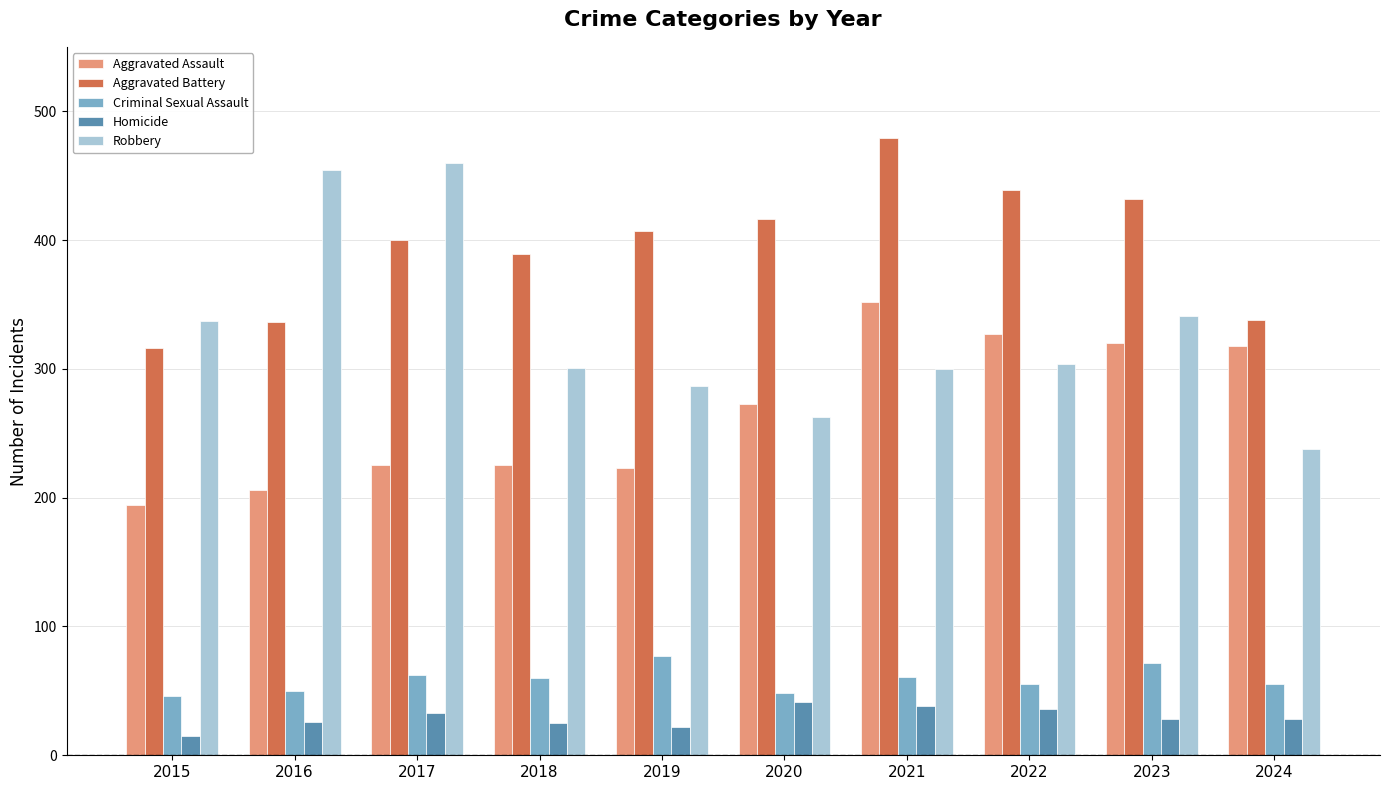

What is the sum of all Robbery values?

3285